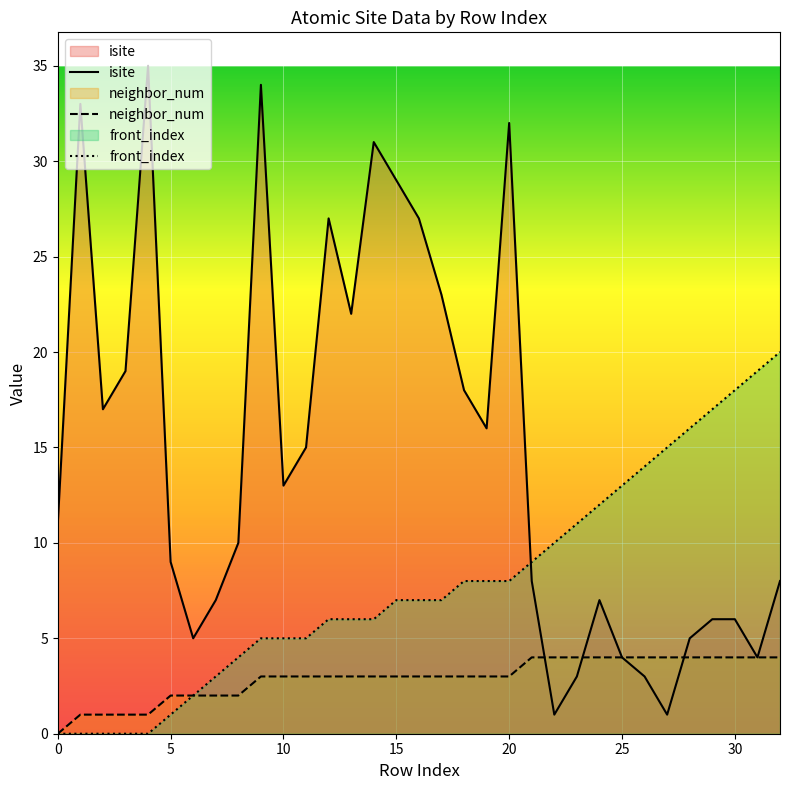

Where does the neighbor_num series first go above 3?

21